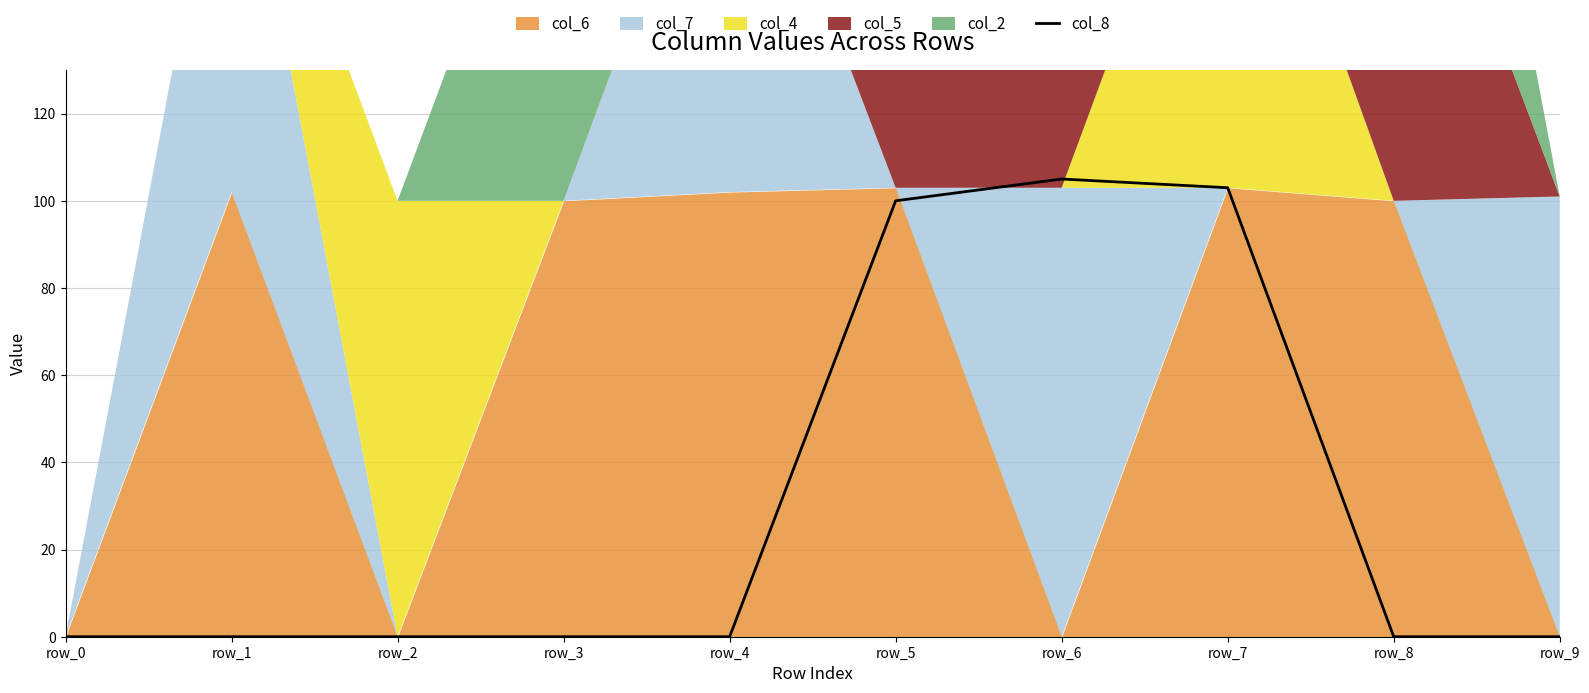

The value of col_8 at row_5 is 100. True or false?

True